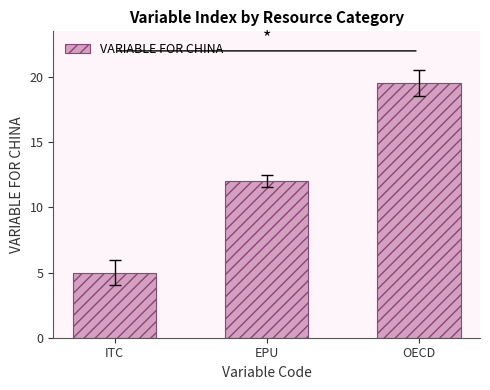

What is the change in value from ITC to OECD?

+14.5